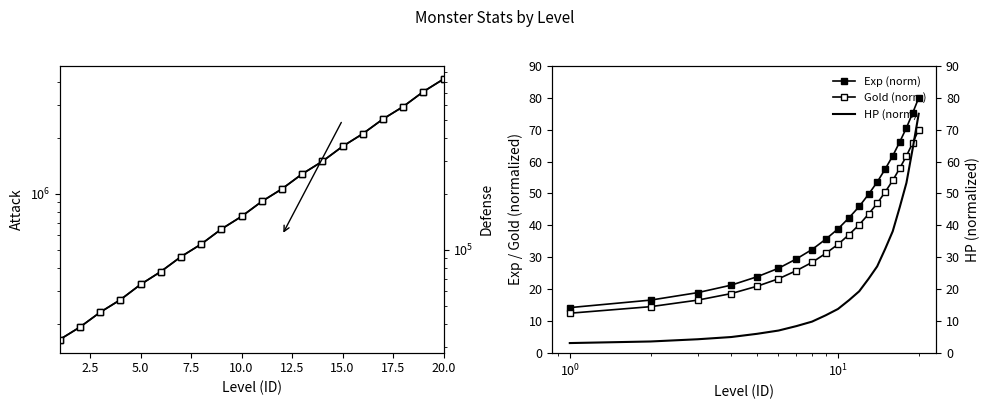

Which series has the largest total across all categories?

Attack